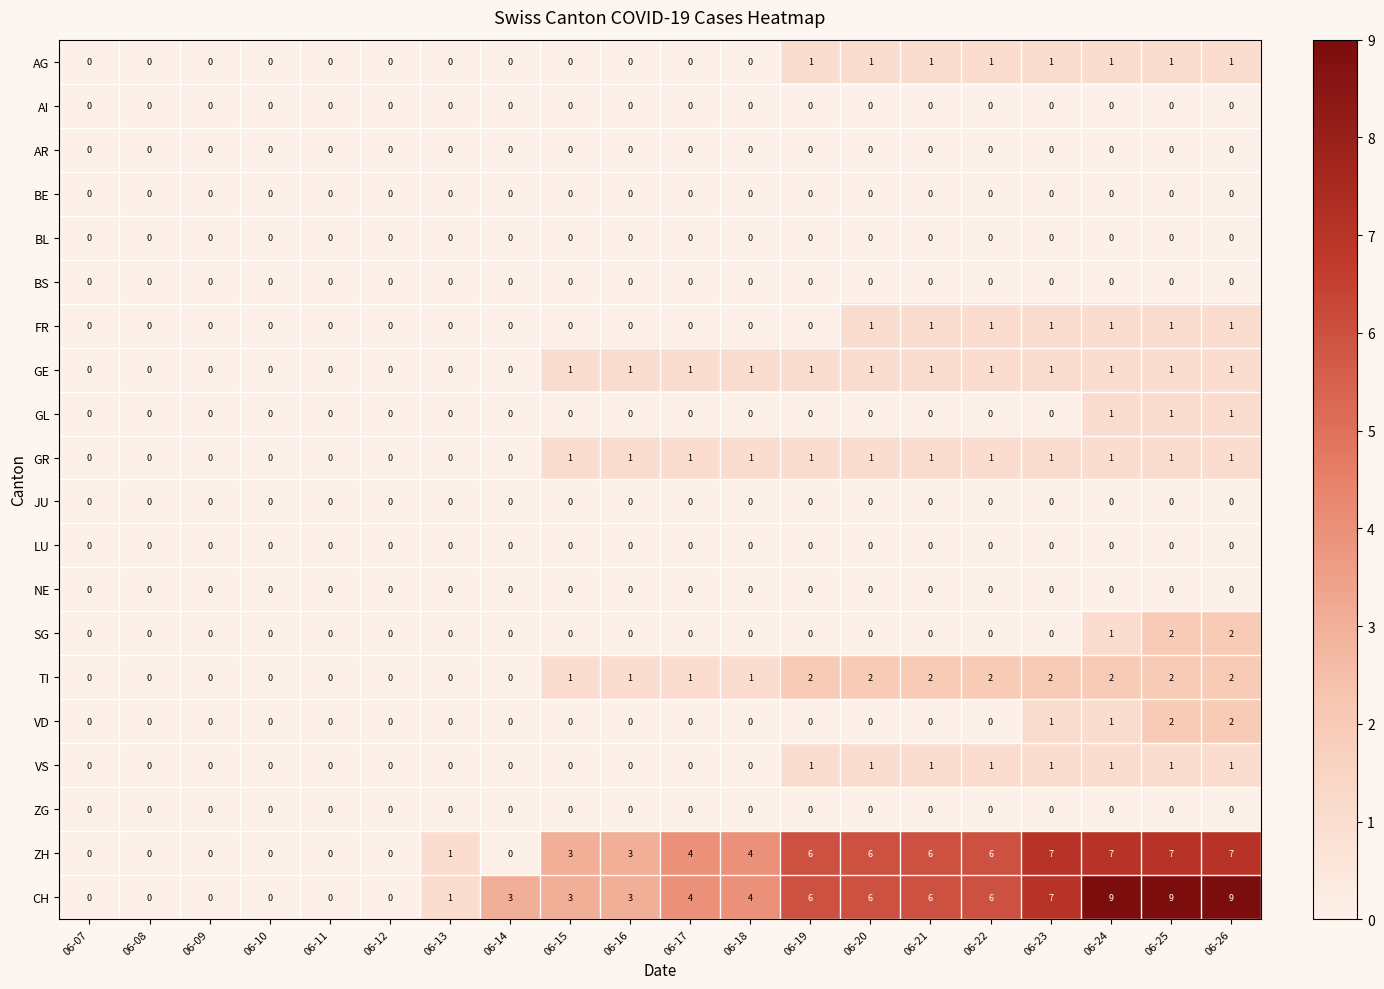

True or false: CH has a value of 0 at 06-13.

False